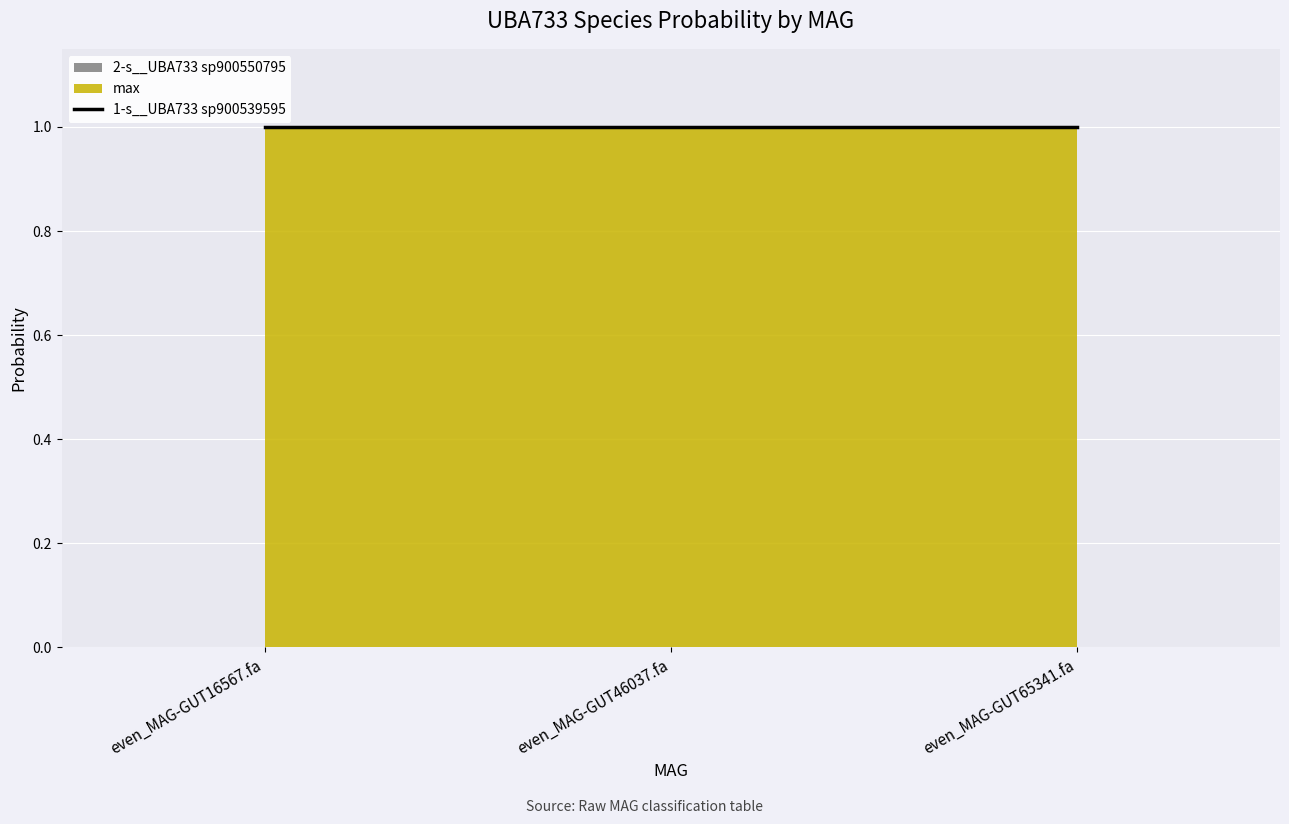

What is the greatest value displayed?

1.0